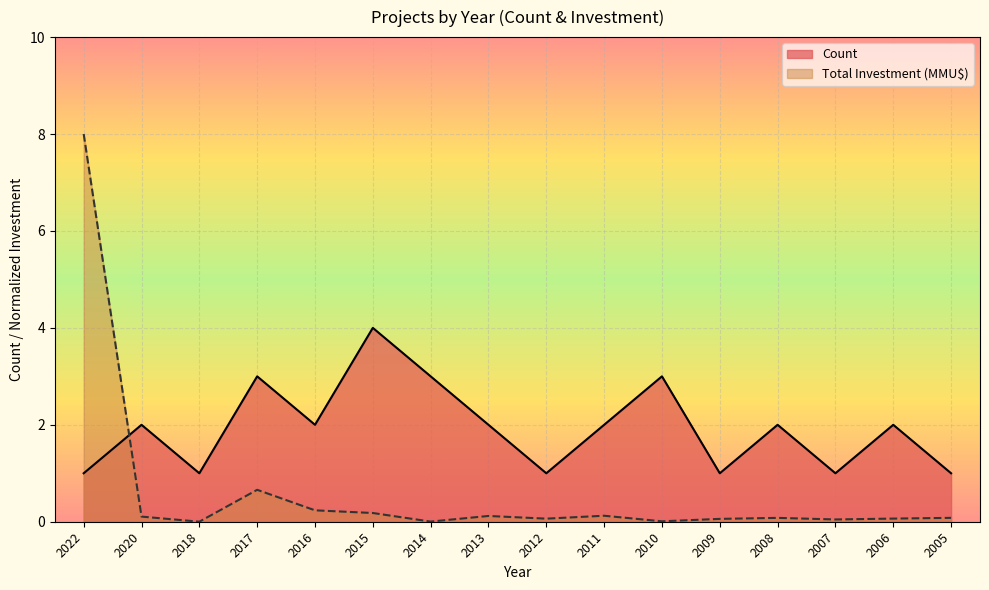

At which category does Count reach its first local peak?

2020